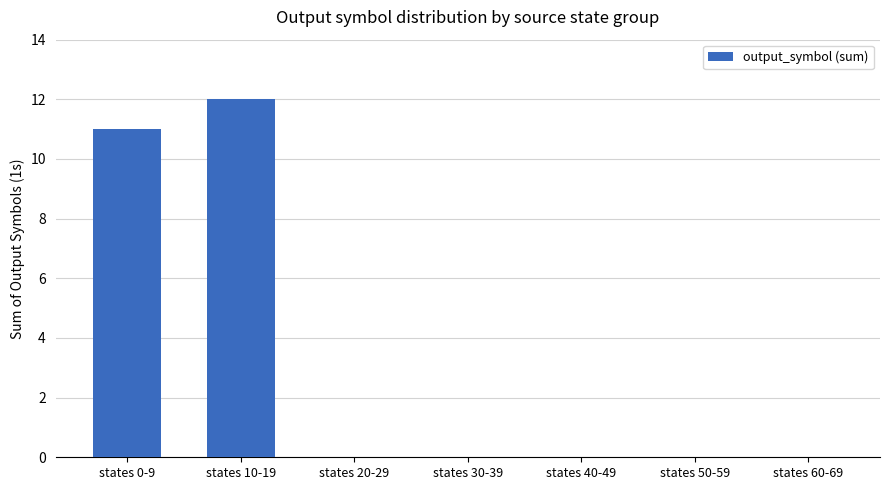

Which label corresponds to the largest value in the chart?

states 10-19